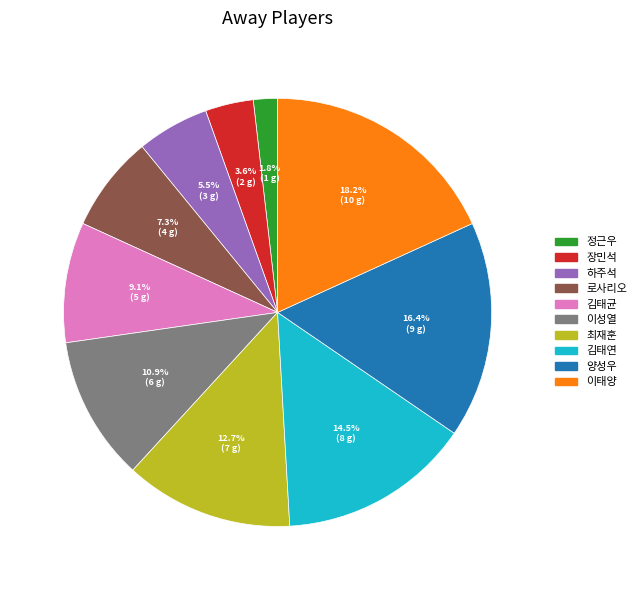

Is the sum of 이태양 and 양성우 greater than half?

No